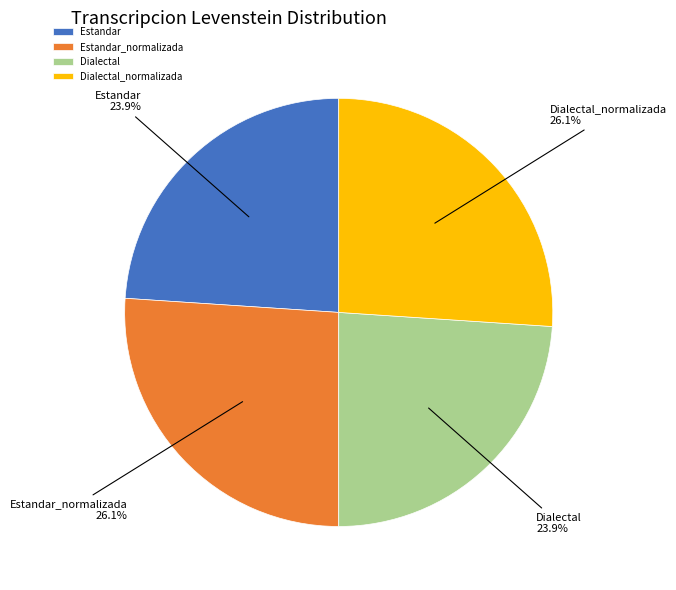

Is it true that Estandar_normalizada is 14% of the pie?

False